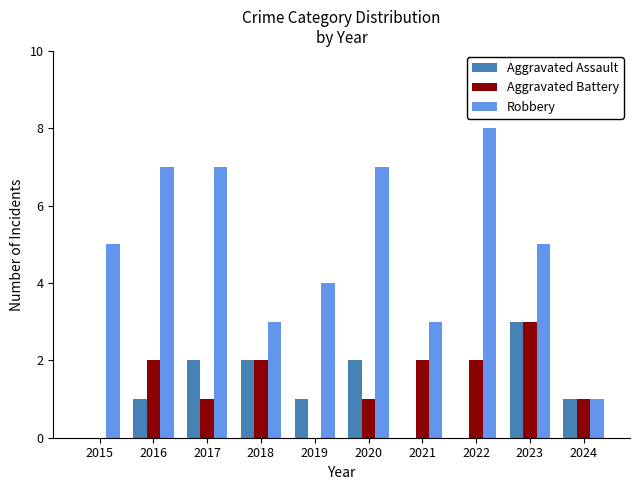

What are all the series names shown in the legend?

Aggravated Assault, Aggravated Battery, Robbery